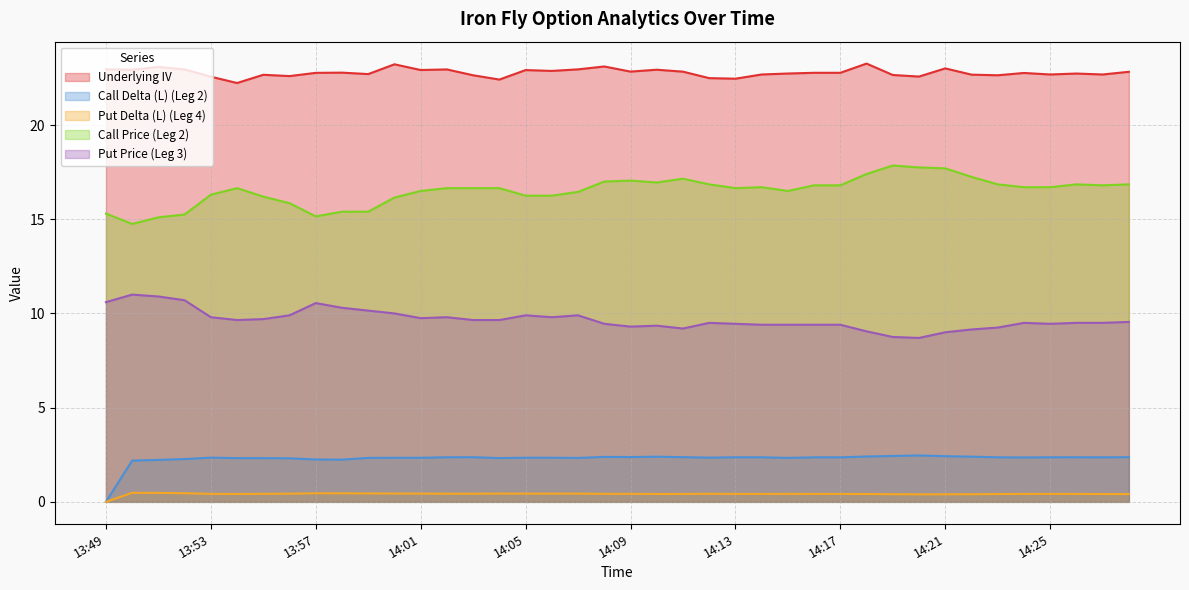

In Call Delta (L) (Leg 2), how many points are higher than both neighbors (excluding endpoints)?

8